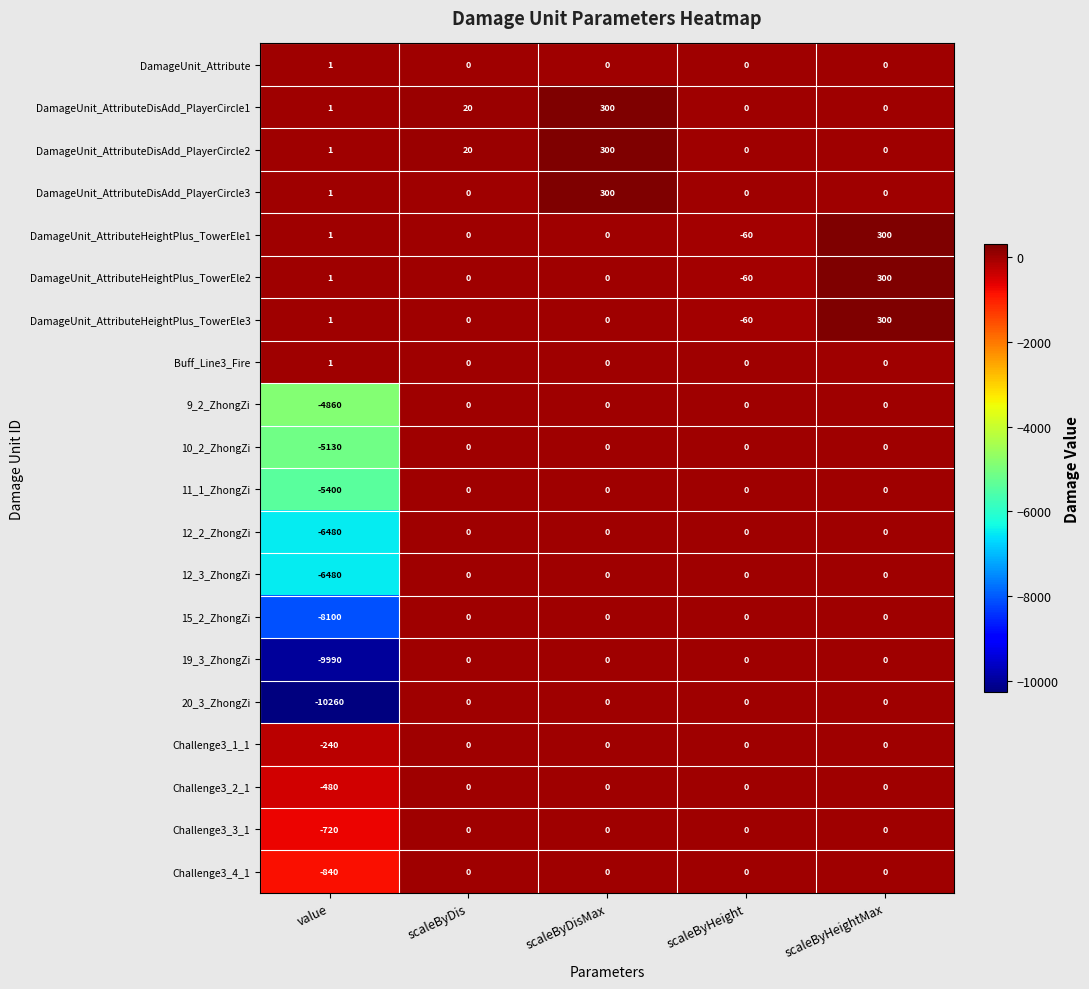

What is the difference between the highest and lowest values at value?

10261